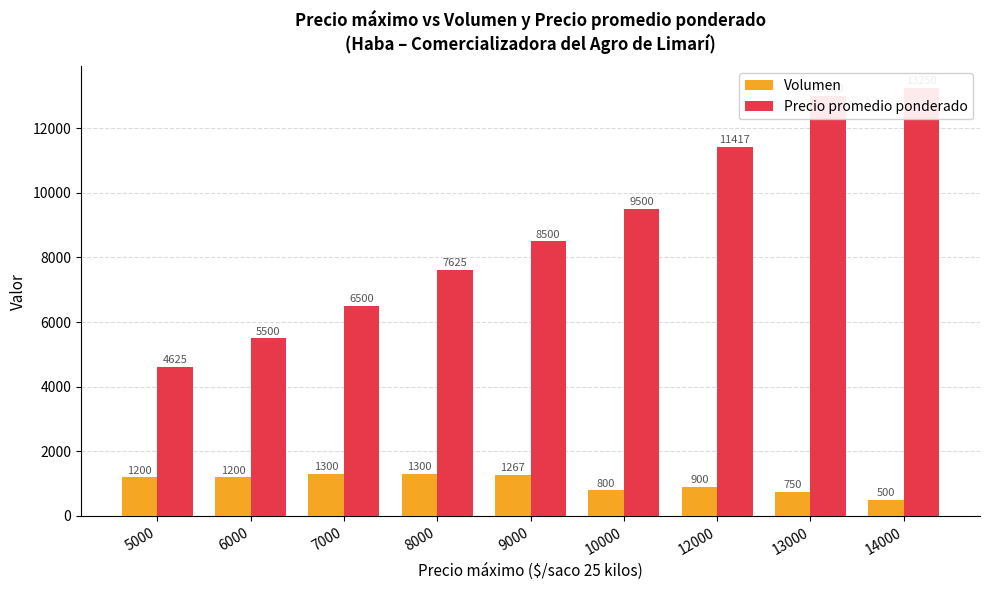

List the series in order of their overall mean, highest first.

Precio promedio ponderado, Volumen